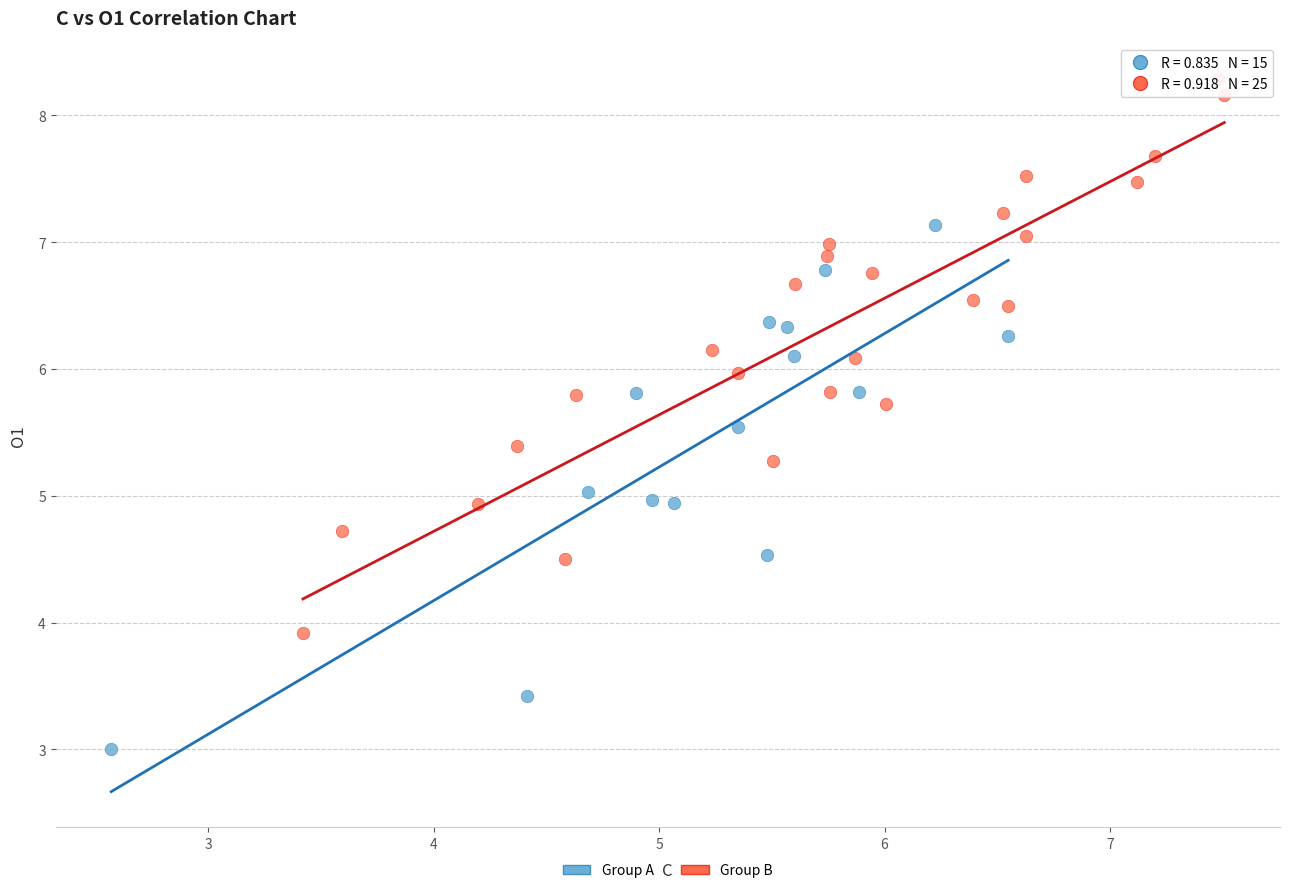

Which series reaches the maximum Y coordinate?

Group B